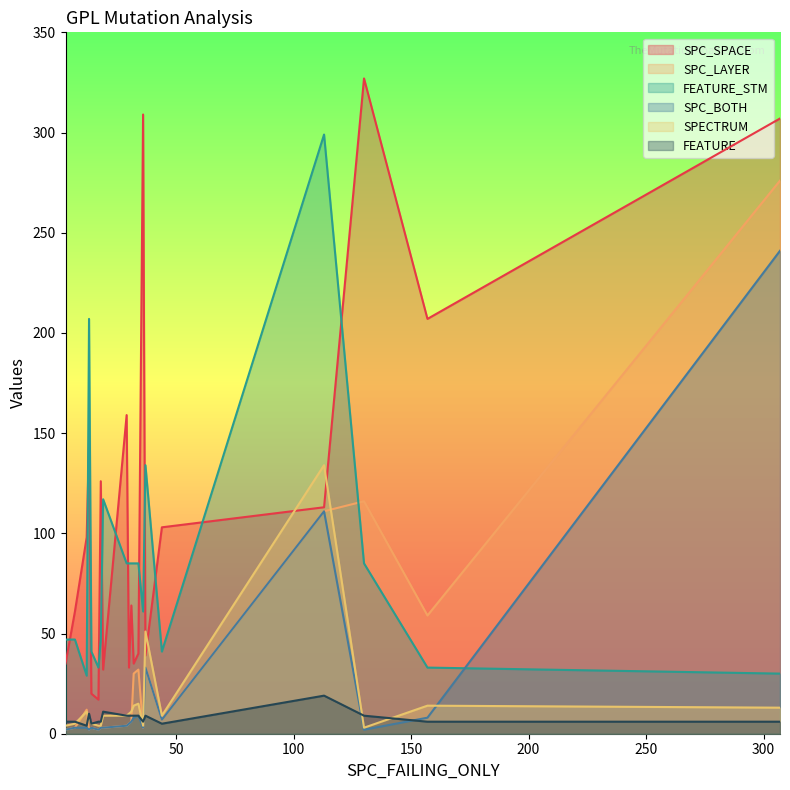

Is it true that SPC_LAYER equals 16 at 157?

False